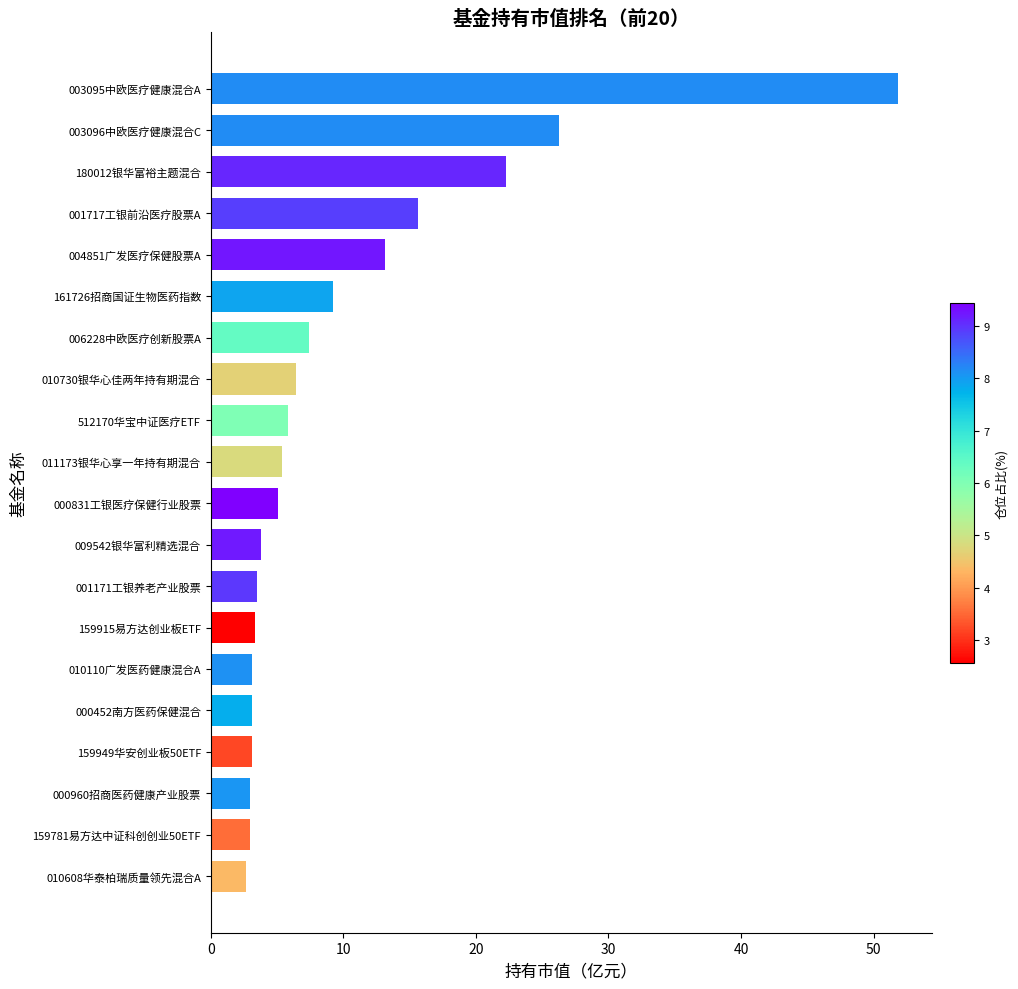

Where is the data nearest to the value 27?

003096中欧医疗健康混合C